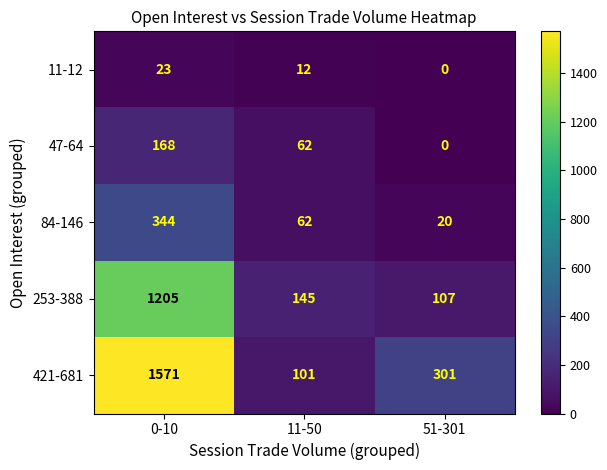

True or false: 421-681 has a value of 101 at 11-50.

True